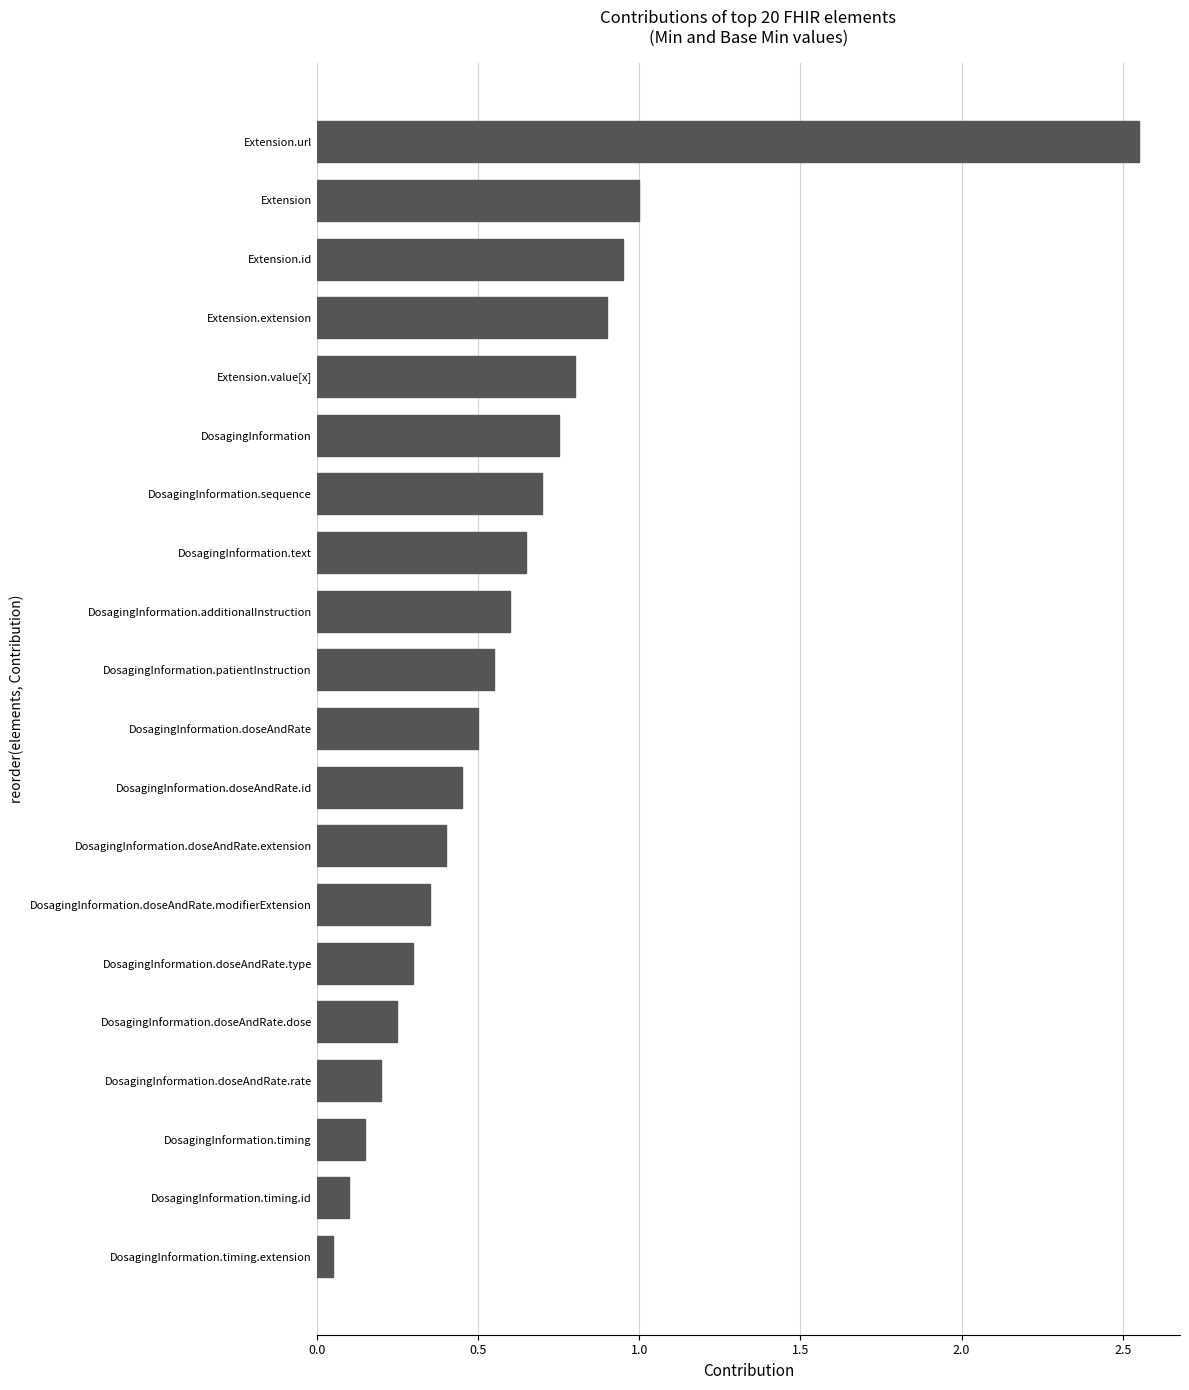

List the labels in order of value, largest first.

Extension.url, Extension, Extension.id, Extension.extension, Extension.value[x], DosagingInformation, DosagingInformation.sequence, DosagingInformation.text, DosagingInformation.additionalInstruction, DosagingInformation.patientInstruction, DosagingInformation.doseAndRate, DosagingInformation.doseAndRate.id, DosagingInformation.doseAndRate.extension, DosagingInformation.doseAndRate.modifierExtension, DosagingInformation.doseAndRate.type, DosagingInformation.doseAndRate.dose, DosagingInformation.doseAndRate.rate, DosagingInformation.timing, DosagingInformation.timing.id, DosagingInformation.timing.extension